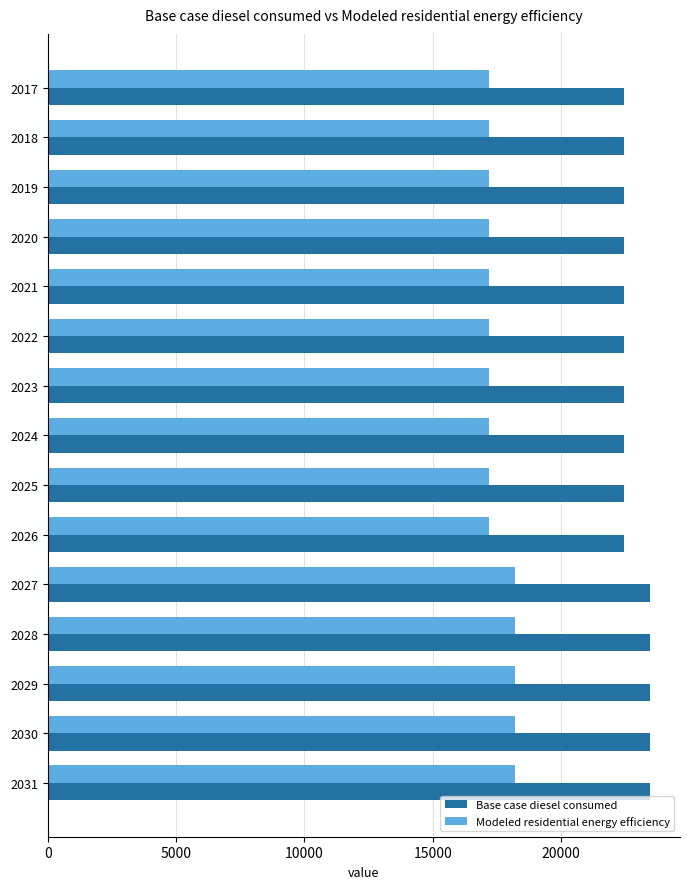

What is the difference between the highest and lowest values at 2024?

5254.0